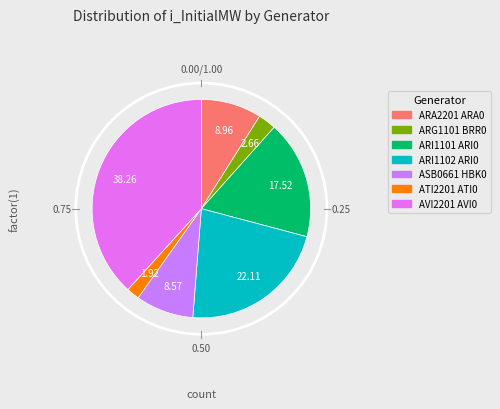

Count the number of slices in the pie.

7